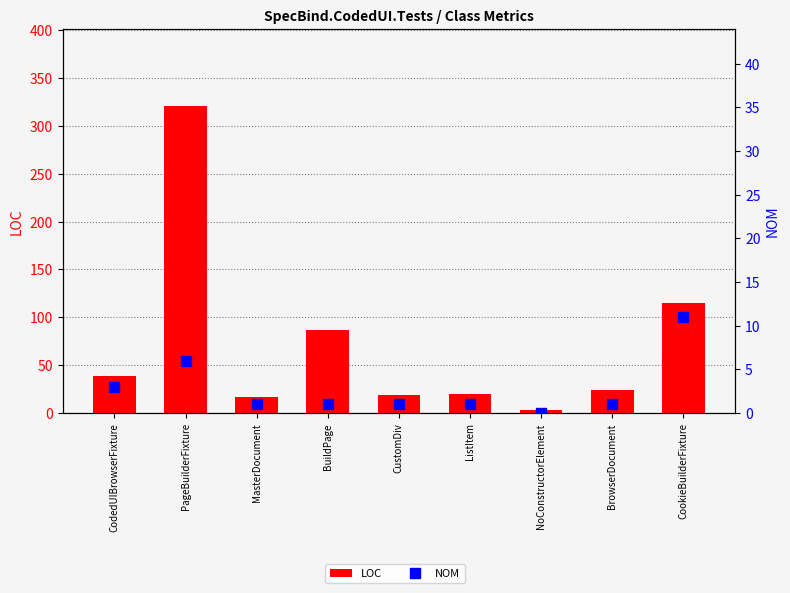

What are all the series names shown in the legend?

LOC, NOM